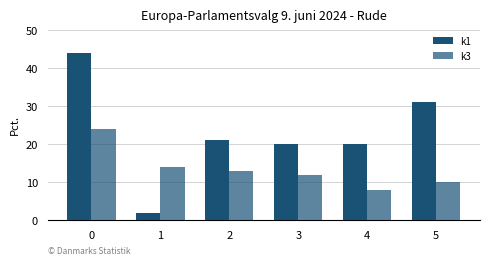

Which series has the largest total across all categories?

k1